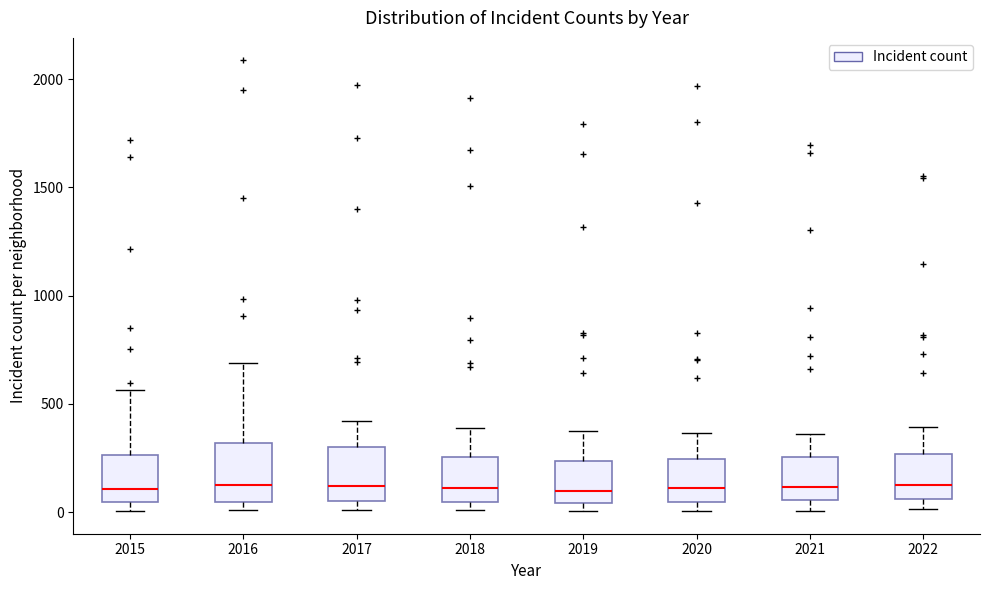

Reading left to right, transcribe this box plot: for each box, give where its median line is, the range the box spans, and where its two whiskers end, as read against the y-axis. The values are not printed on the chart, so give them approximately, as read against the axis.

2015: median 100, box 50 to 250, whiskers 0 to 550
2016: median 150, box 50 to 300, whiskers 0 to 700
2017: median 100, box 50 to 300, whiskers 0 to 400
2018: median 100, box 50 to 250, whiskers 0 to 400
2019: median 100, box 50 to 250, whiskers 0 to 400
2020: median 100, box 50 to 250, whiskers 0 to 350
2021: median 100, box 50 to 250, whiskers 0 to 350
2022: median 150, box 50 to 250, whiskers 0 to 400